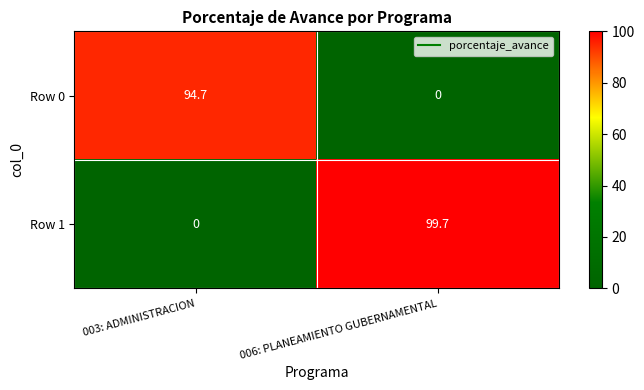

Which series has the widest spread of values?

Row 1